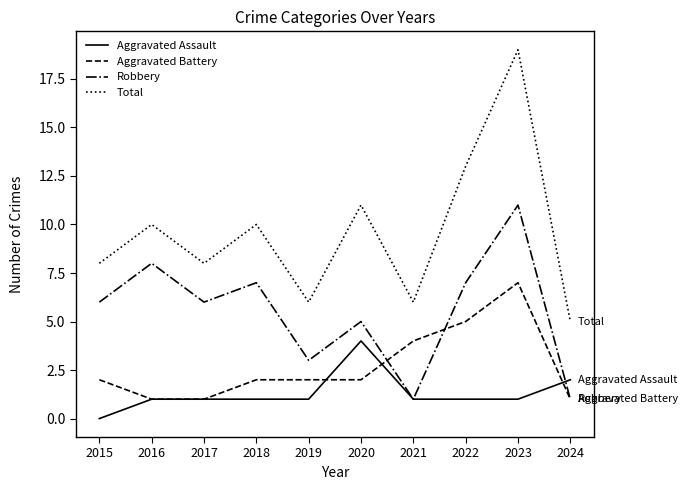

Does the chart have visible grid lines?

No